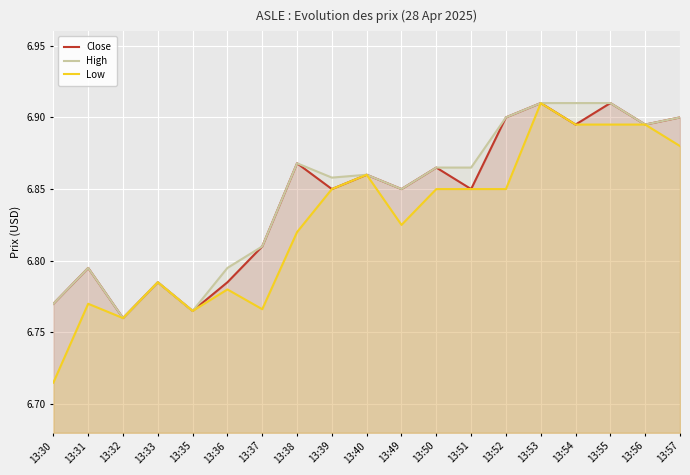

At which category does Low reach its first local peak?

13:31